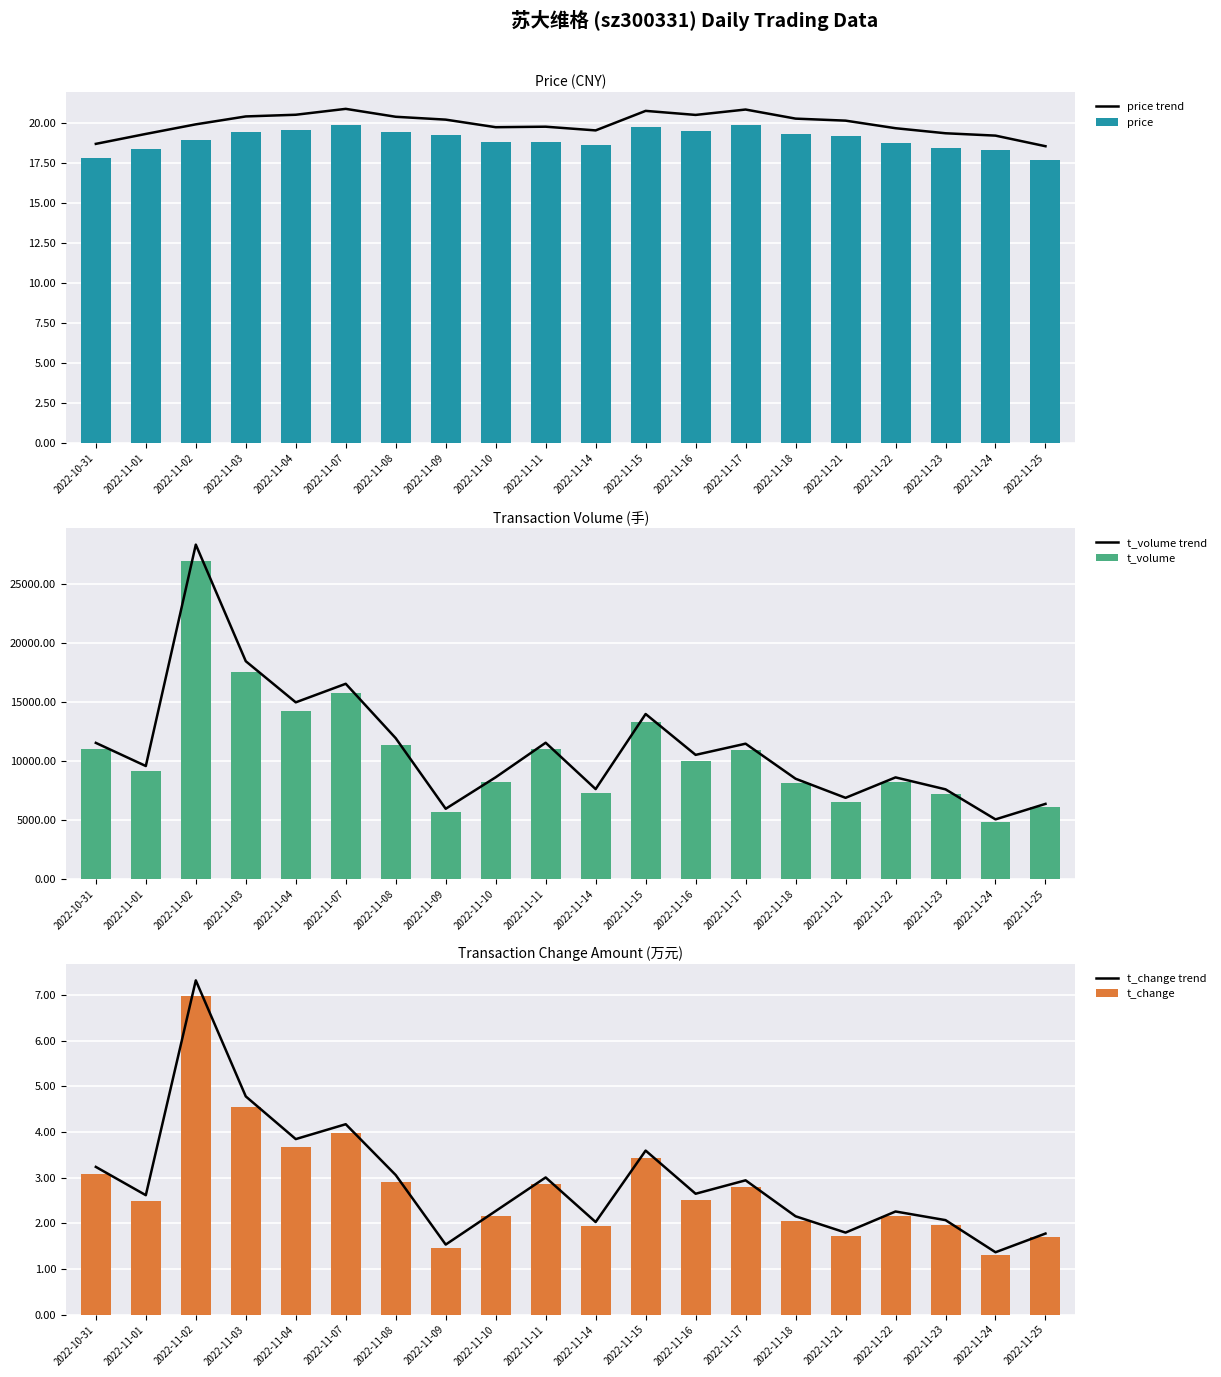

What is the difference between the second highest and second lowest values in the t_volume series?

11920